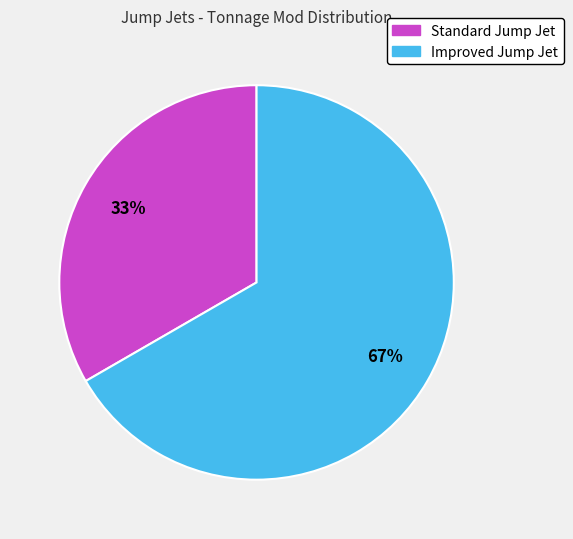

The Standard Jump Jet slice represents 33% of the pie. True or false?

True